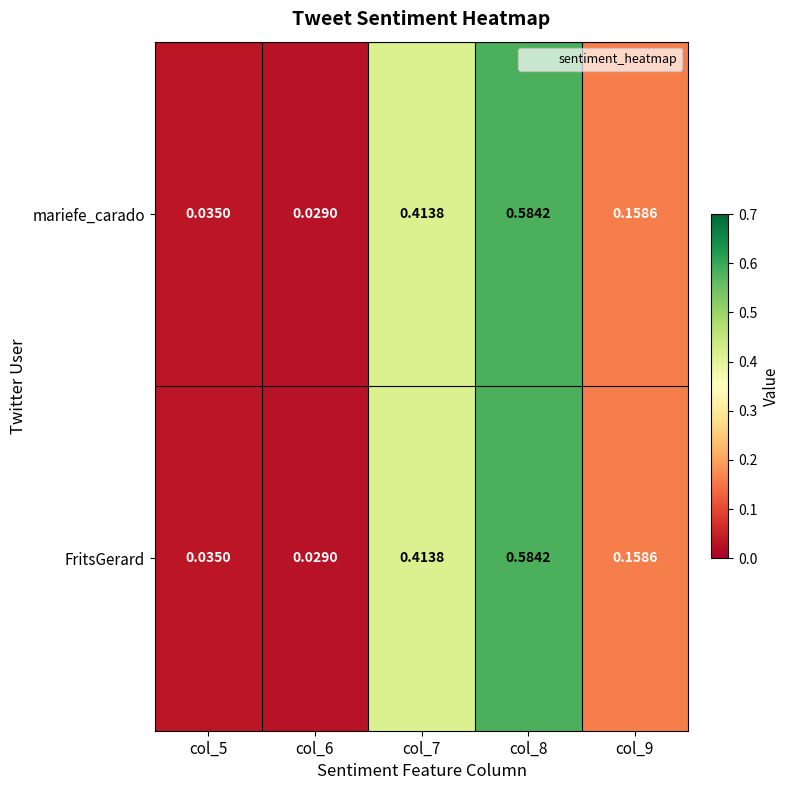

Is the value of FritsGerard at col_7 greater than the value of mariefe_carado at col_8?

No